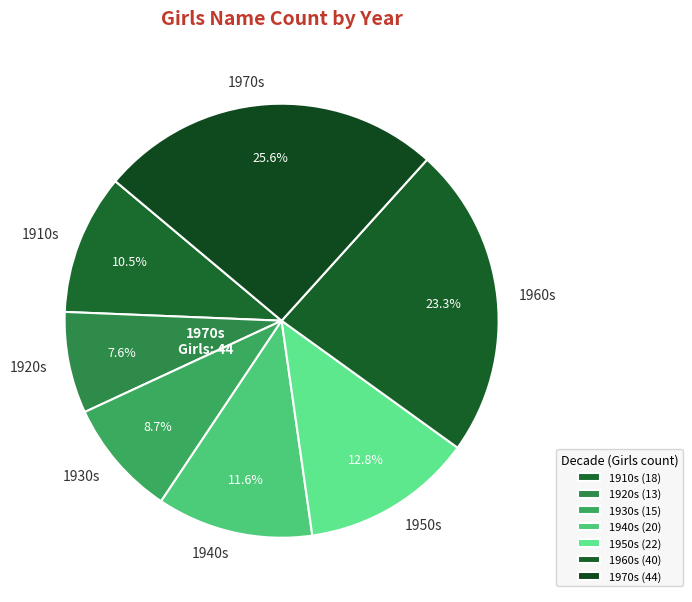

Does 1960s represent more than half of the total?

No